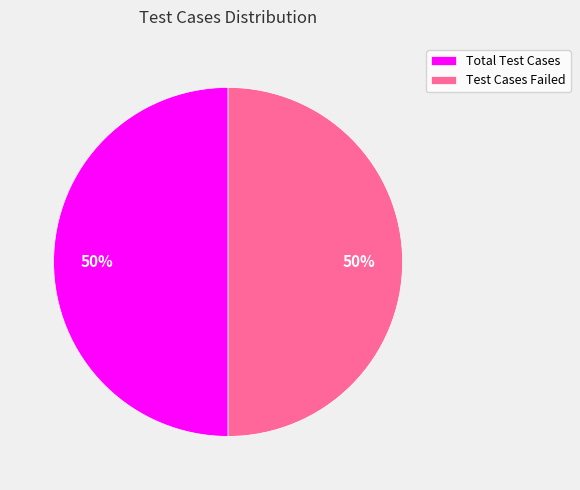

To the nearest percent, what portion does Test Cases Failed represent?

50%